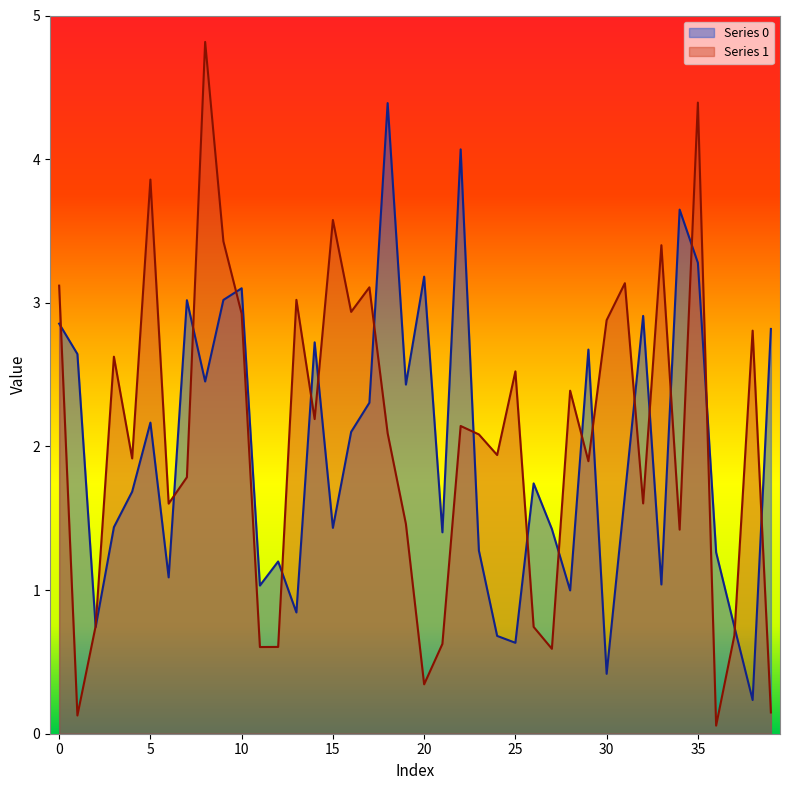

Is it true that Series 1 equals 4.4 at 35?

True